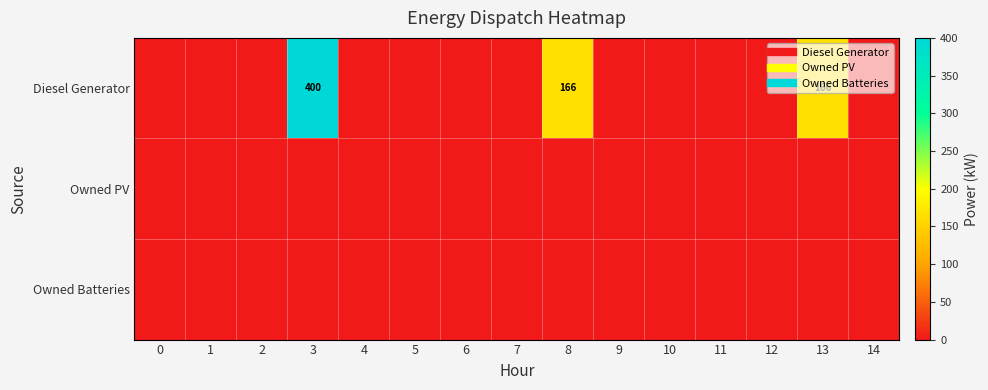

Is the value of row_0 at 7 greater than the value of row_2 at 2?

No